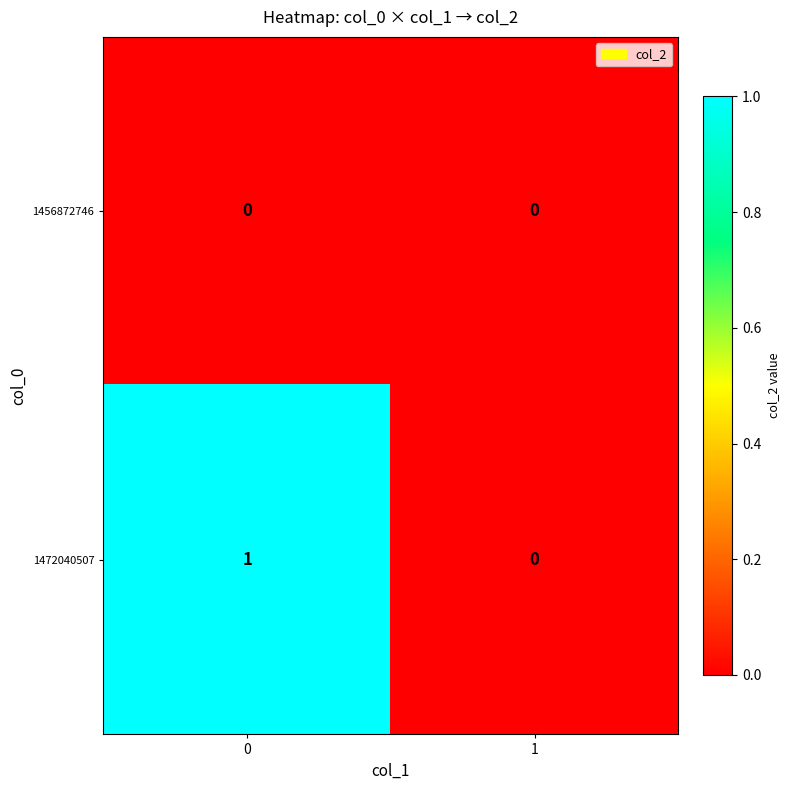

Is it true that 1456872746 equals 0 at 1?

True